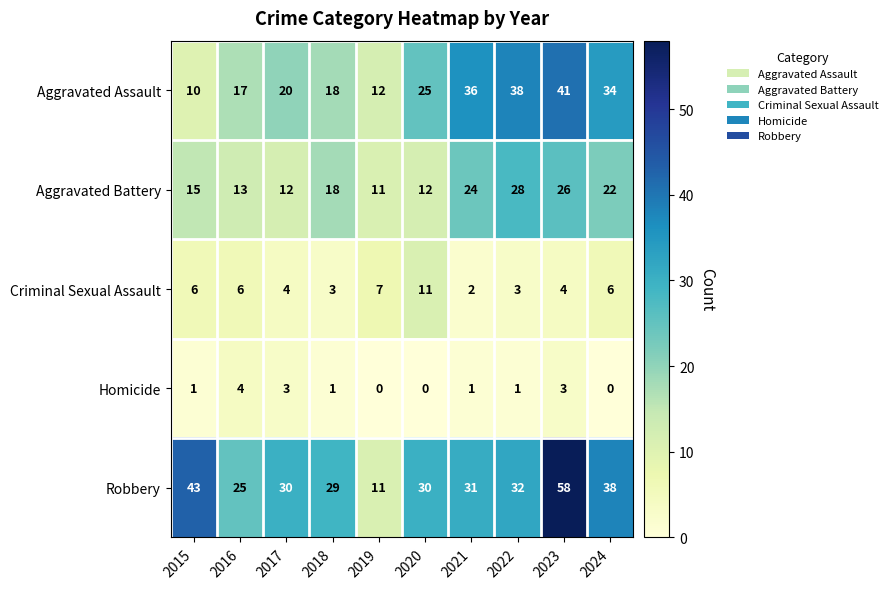

At how many categories does at least one series exceed 4?

10